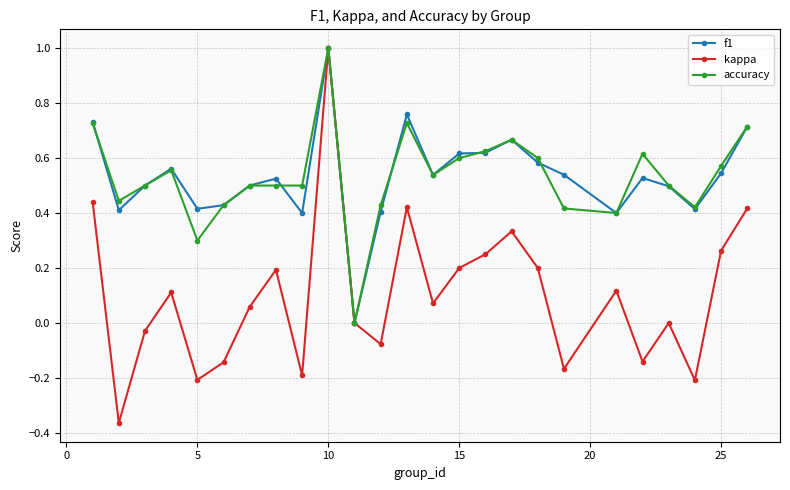

Which series has the widest spread of values?

kappa